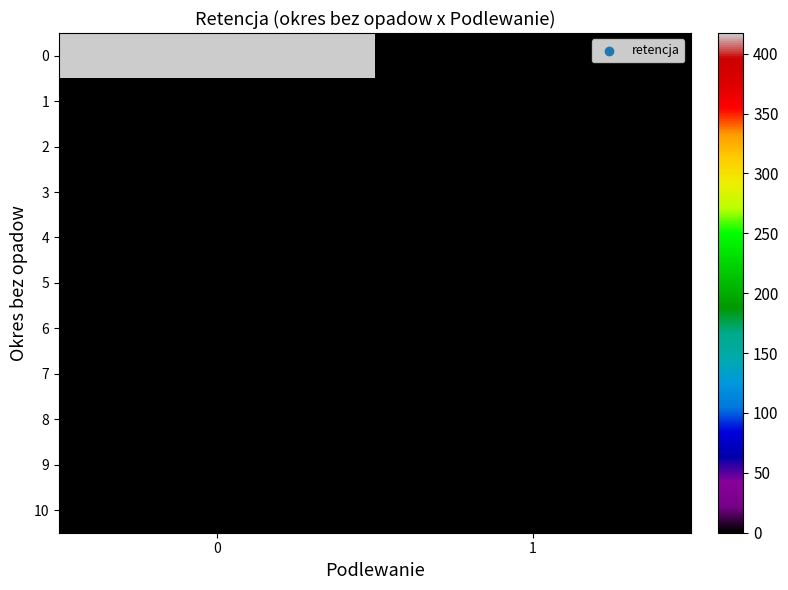

Between 0 and 1, which series saw the biggest shift?

row_0